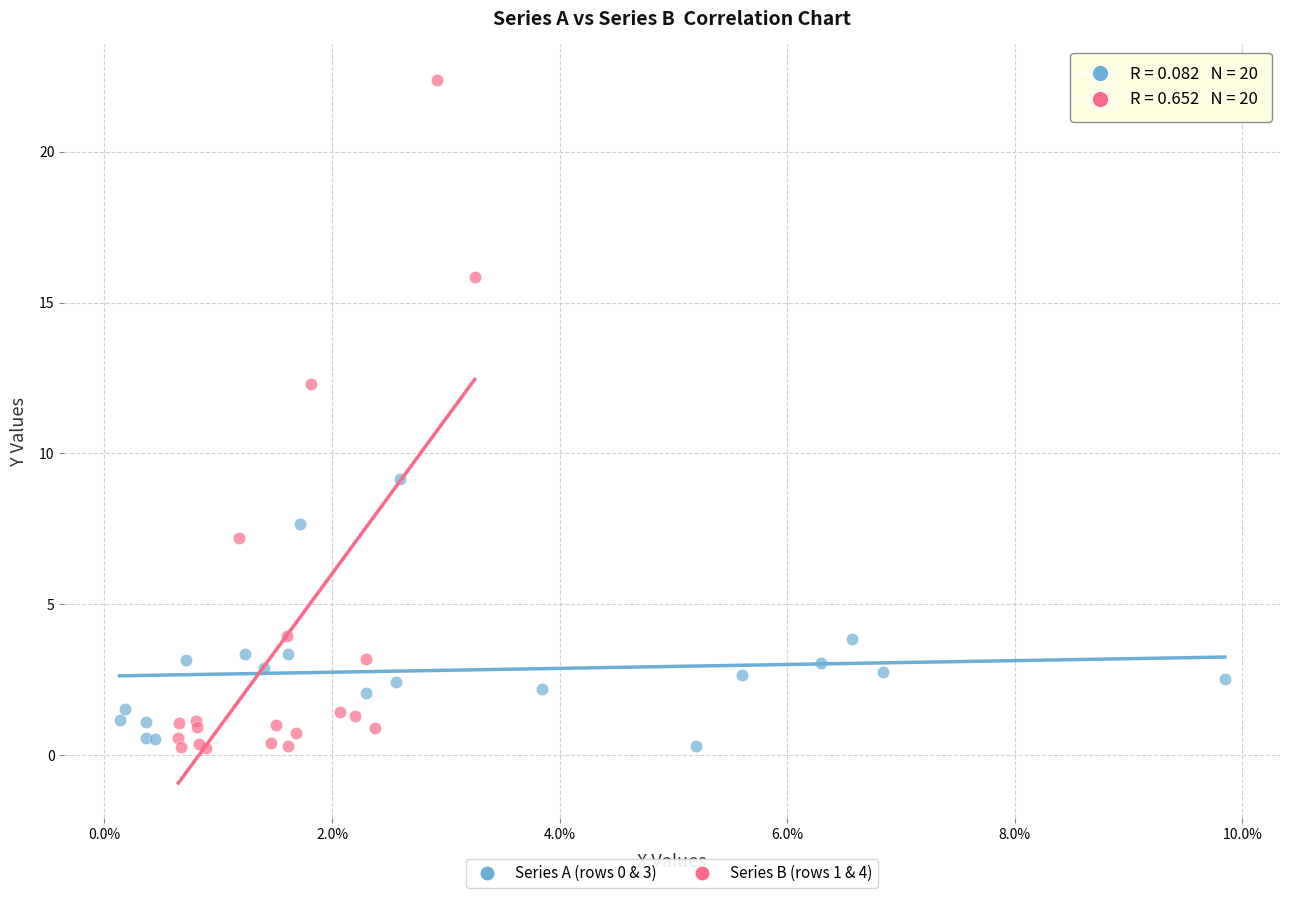

Which series contains the highest Y value?

Series B (rows 1 & 4)